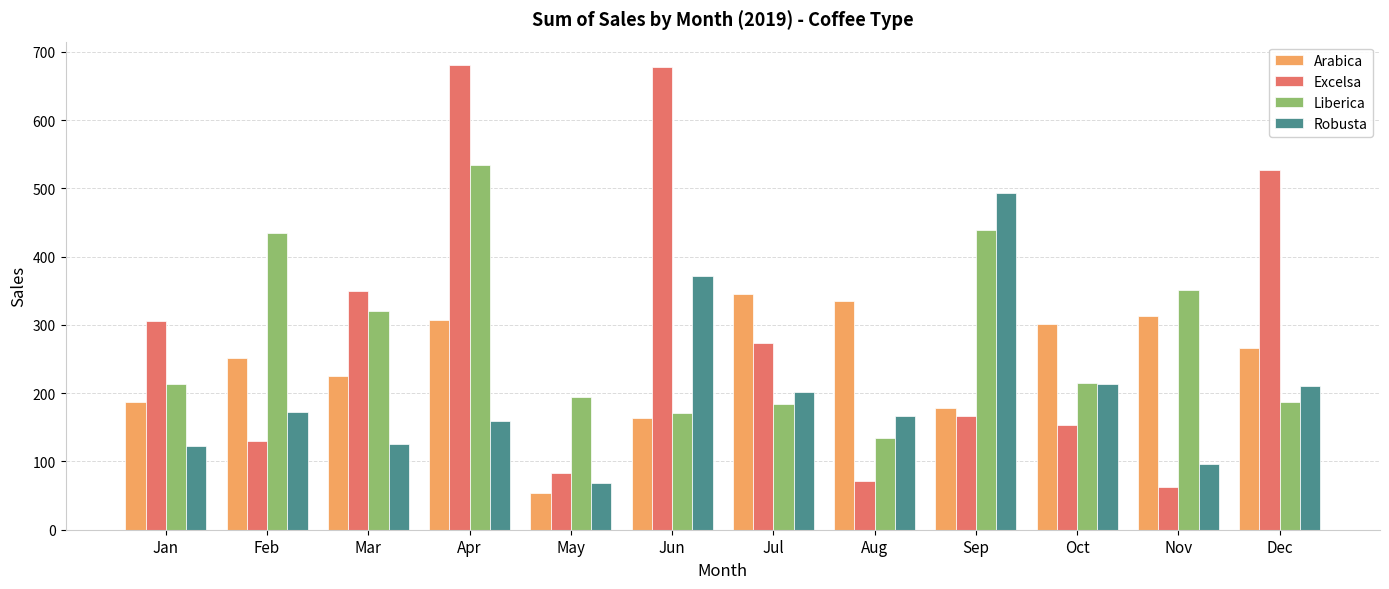

What is the total value across all series at Sep?

1277.0